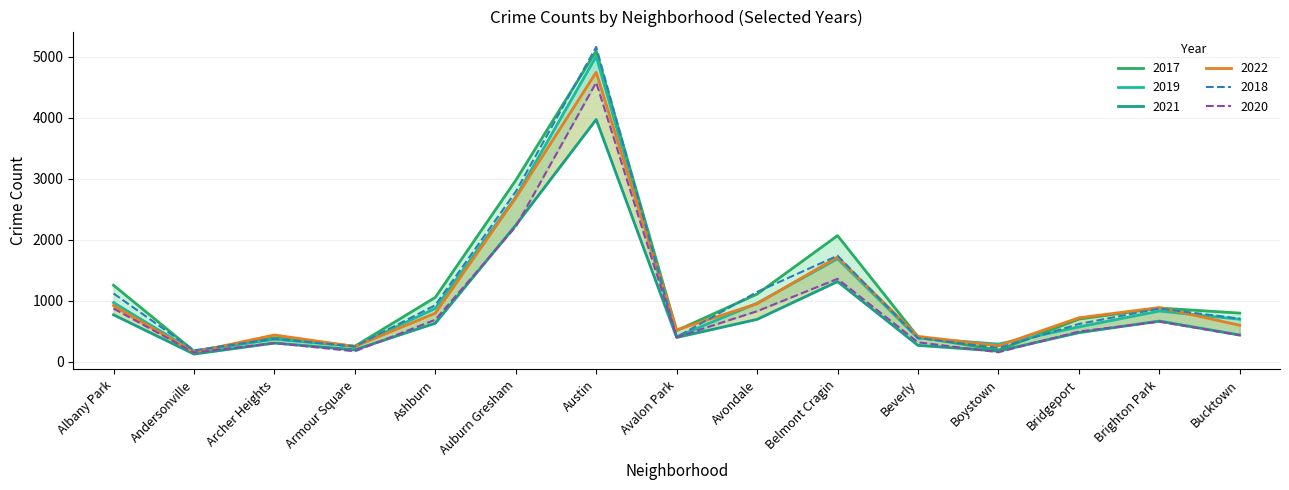

What is the label of the 11th point from the right?

Ashburn